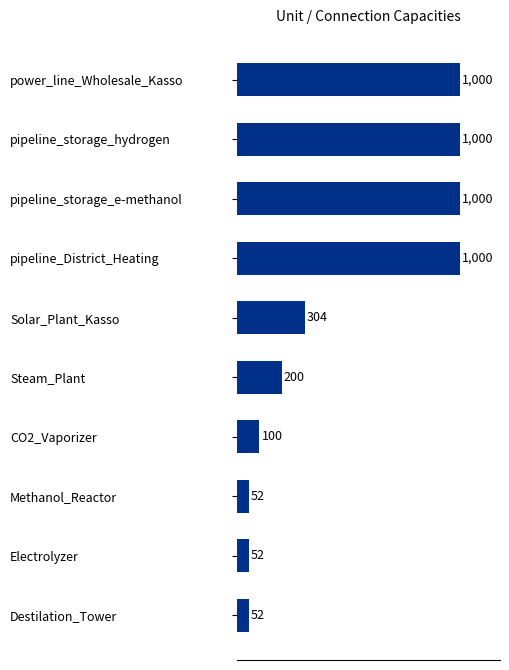

What is the difference between the second highest and second lowest values?

948